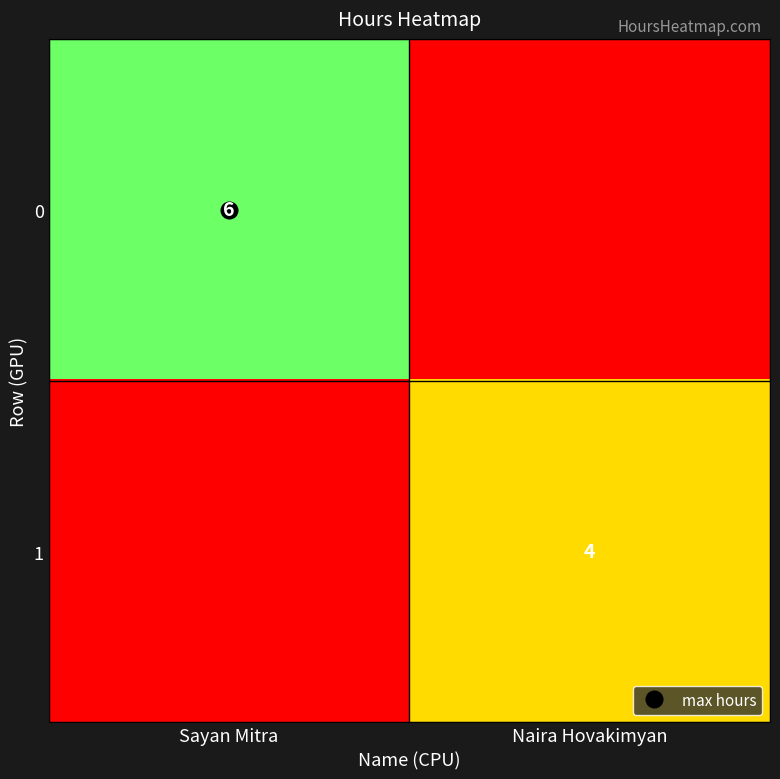

At which category is the sum across all series the highest?

Sayan Mitra